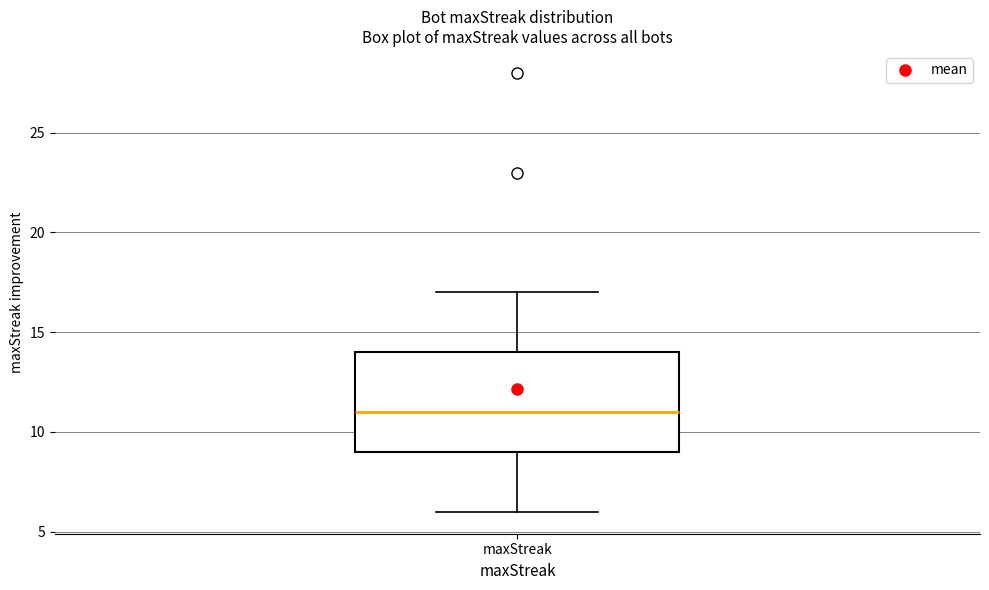

Where is the lower edge of the box for maxStreak on the y-axis? The values are not printed on the chart, so give them approximately, as read against the axis.

9